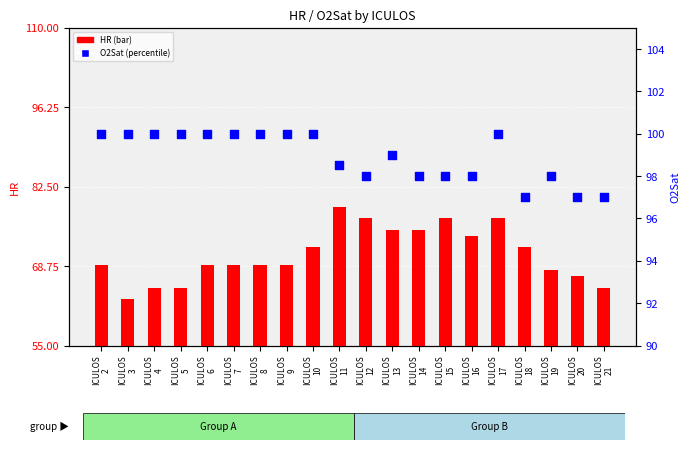

At which category is the sum across all series the highest?

ICULOS
11